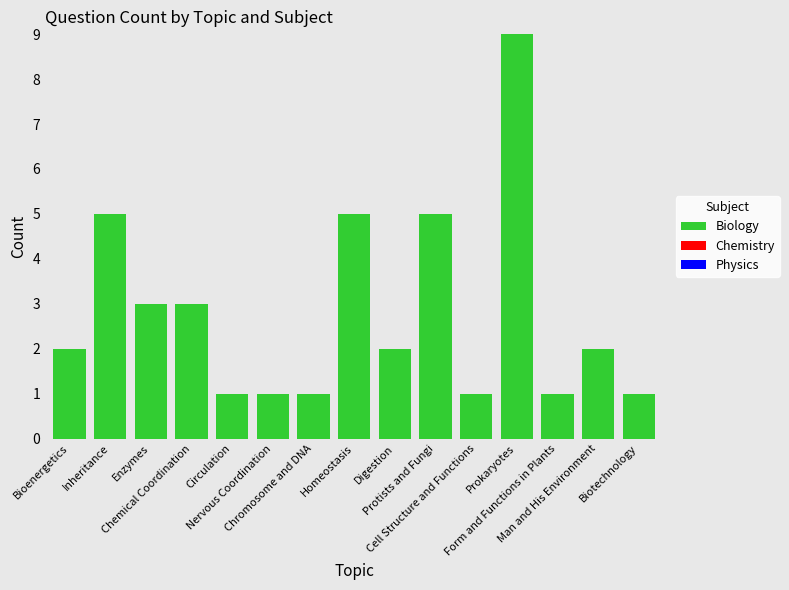

What is the greatest value displayed?

9